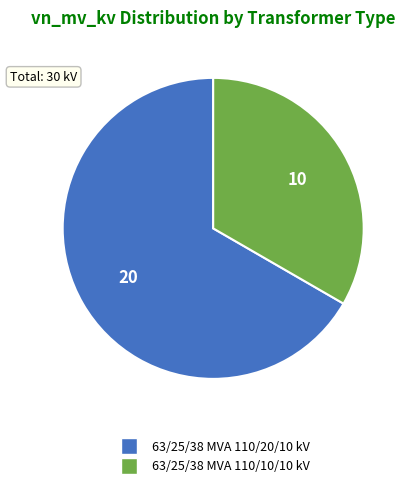

Rank the categories by value from highest to lowest.

63/25/38 MVA 110/20/10 kV, 63/25/38 MVA 110/10/10 kV